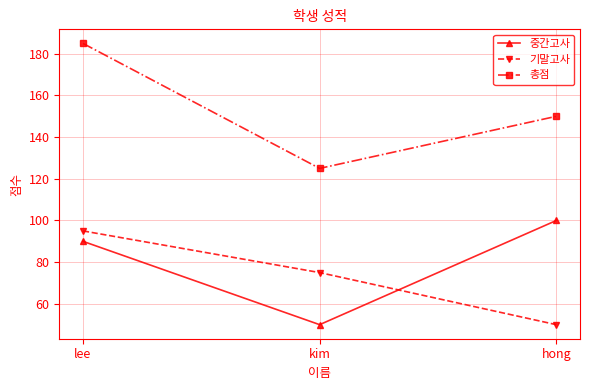

Is this an area chart (filled region under the line)?

No